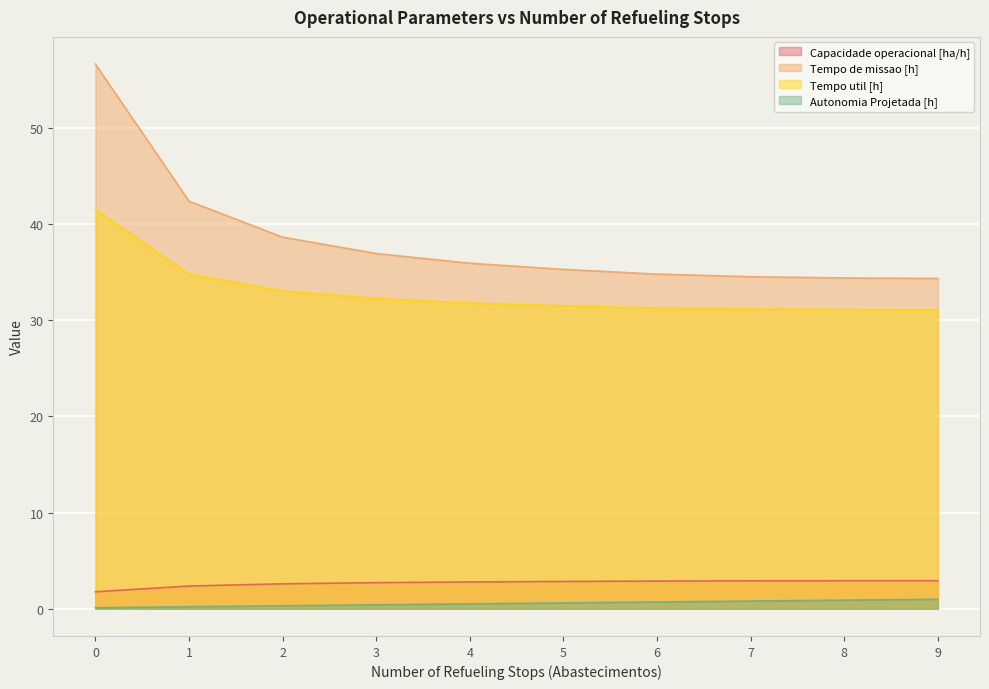

The value of Capacidade operacional [ha/h] at 9 is 0.7. True or false?

False